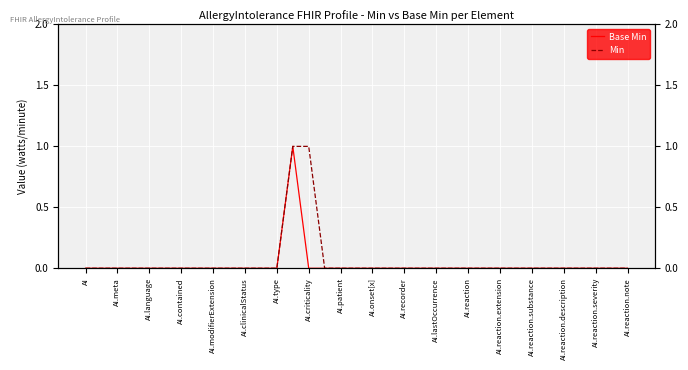

How many positive values does the Base Min series have?

1